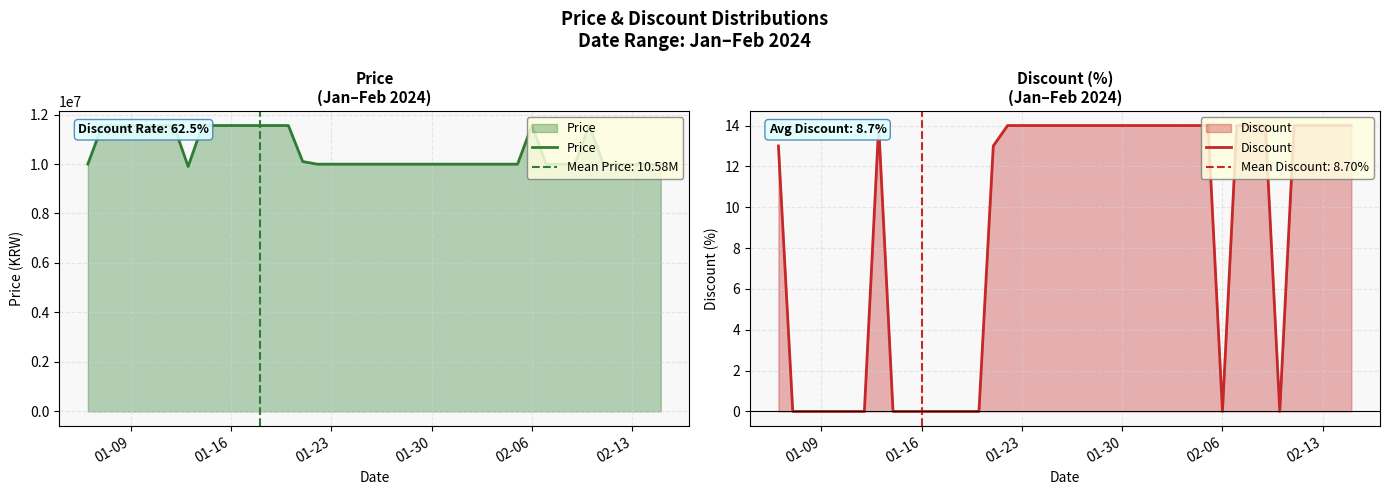

In Discount, how many points are lower than both neighbors (excluding endpoints)?

2